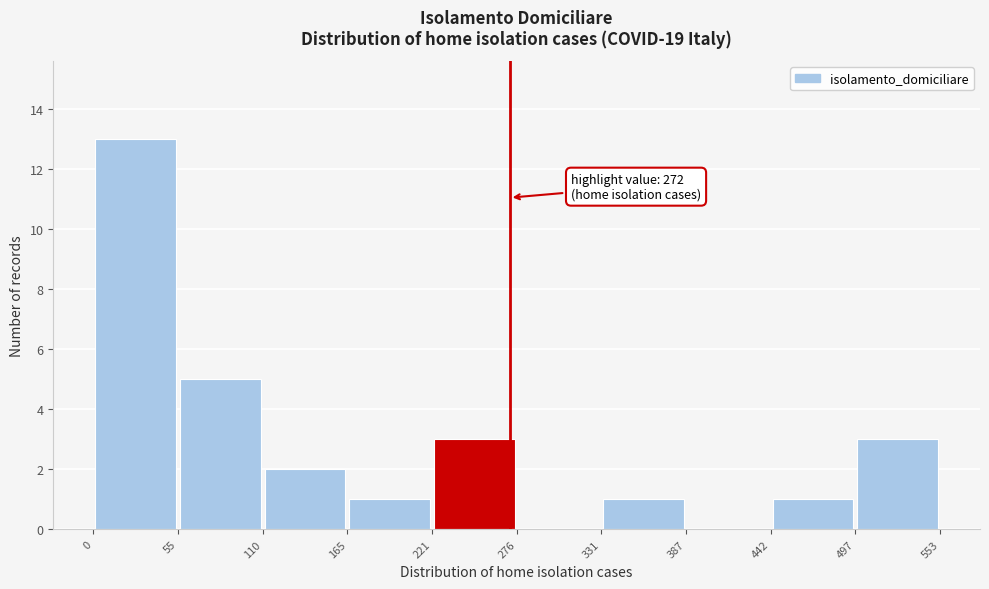

Over which range of the x-axis is the bar tallest?

0 to 55